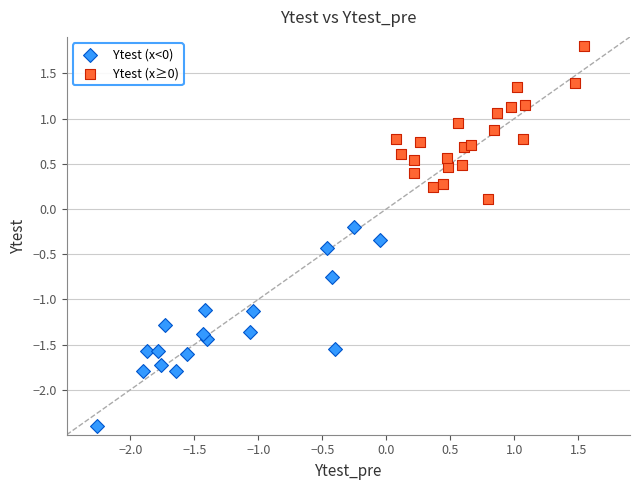

Which series has the largest Y range (max minus min)?

Ytest (x<0)